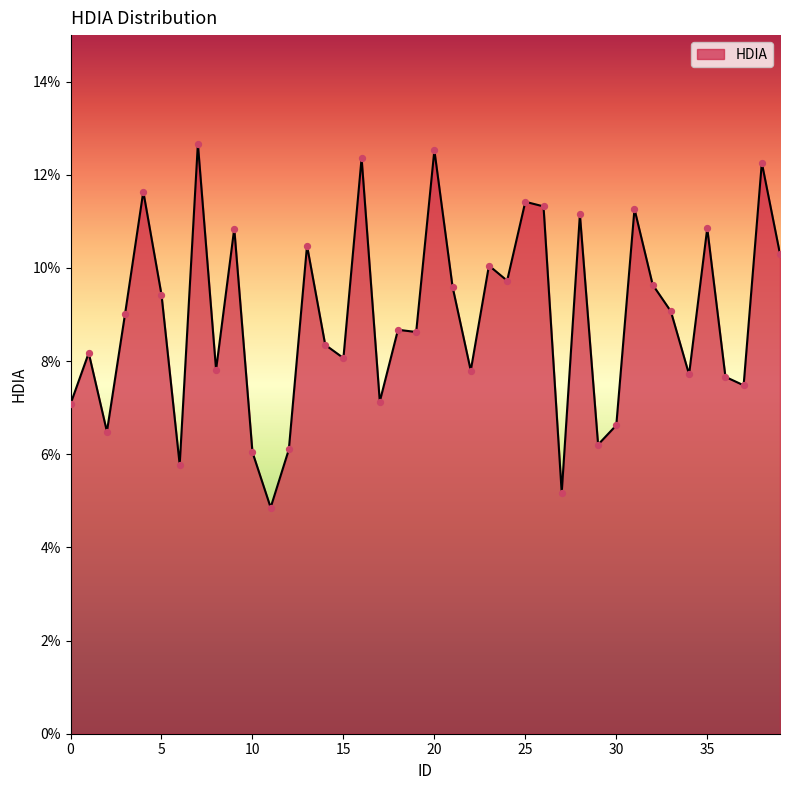

Does the chart have visible grid lines?

No